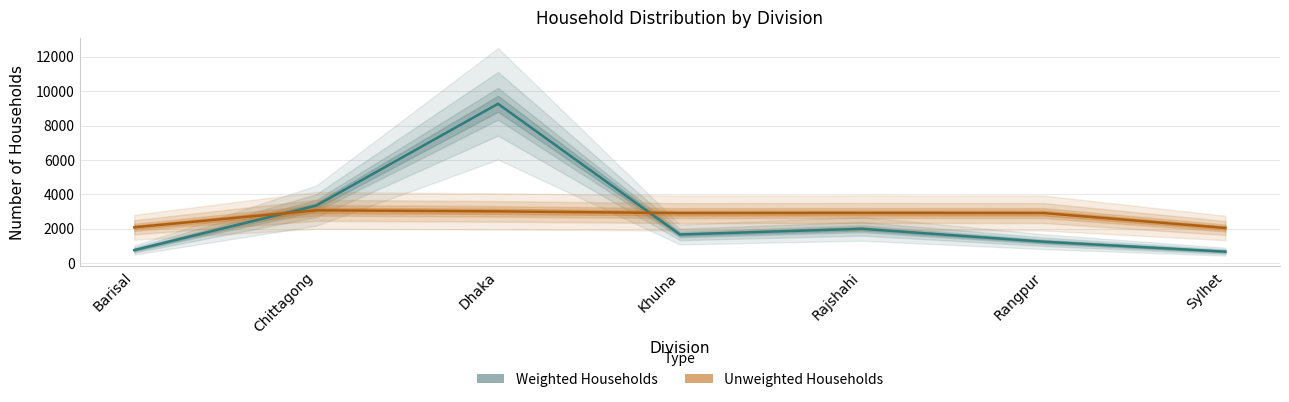

Does the chart have visible grid lines?

Yes